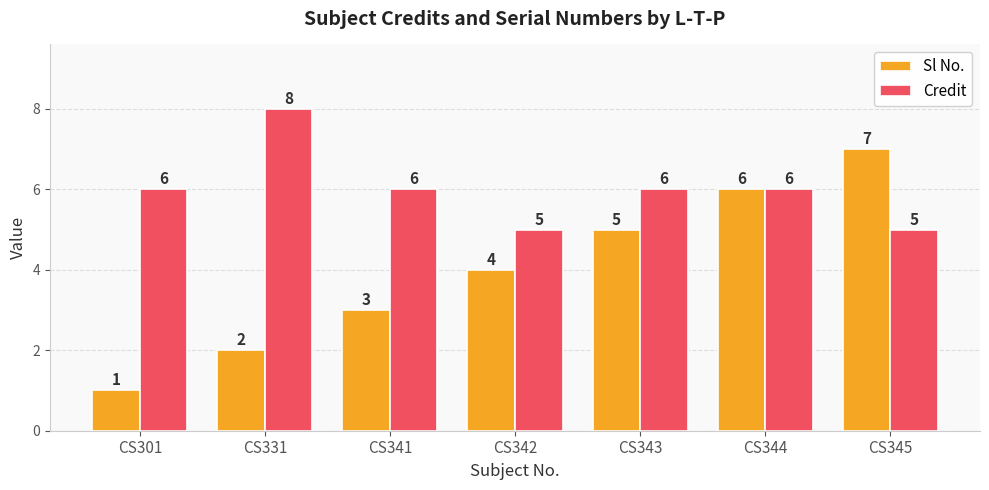

Does the chart contain any negative values?

No